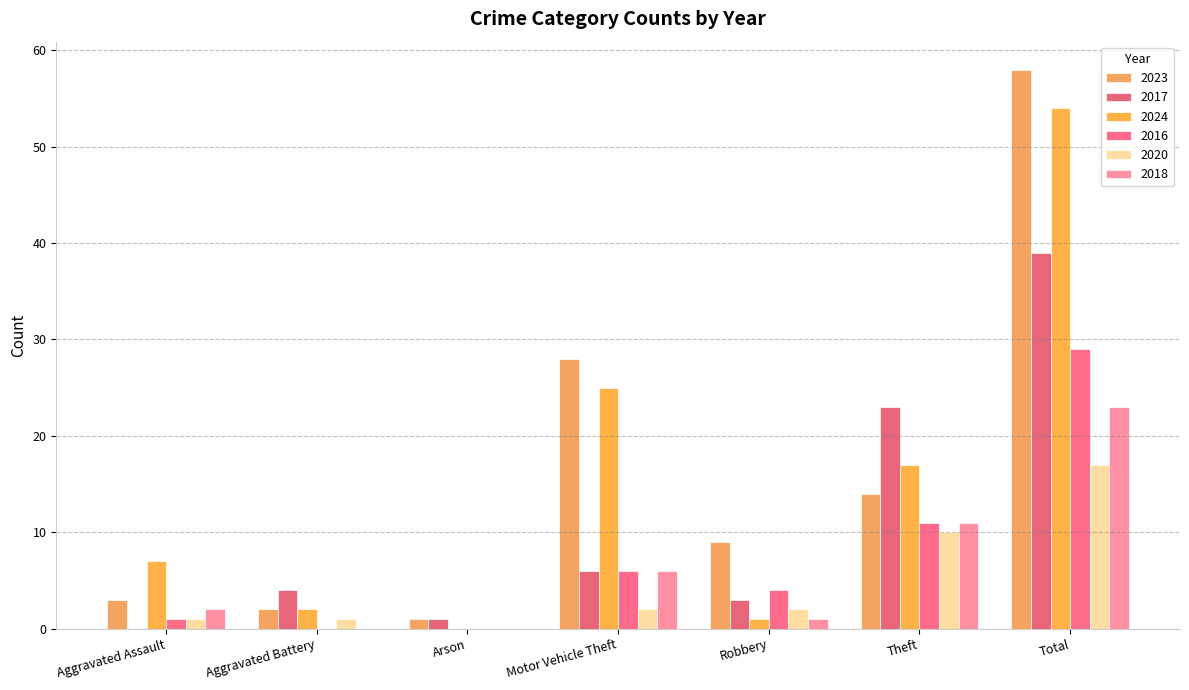

What are all the series names shown in the legend?

2023, 2017, 2024, 2016, 2020, 2018